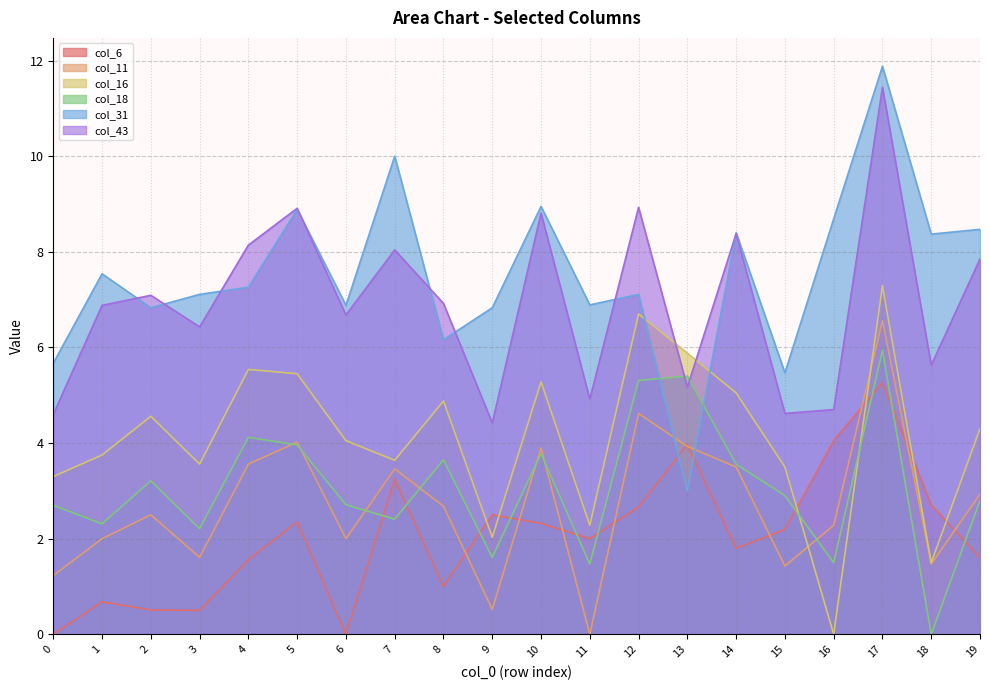

Rank the categories by col_31 value from lowest to highest.

13, 15, 0, 8, 2, 9, 6, 11, 3, 12, 4, 1, 18, 14, 19, 16, 5, 10, 7, 17